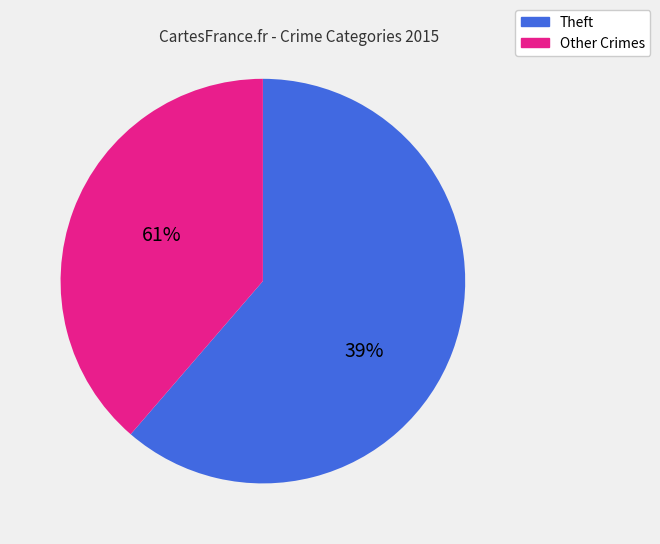

Is there a majority slice in this chart?

Yes